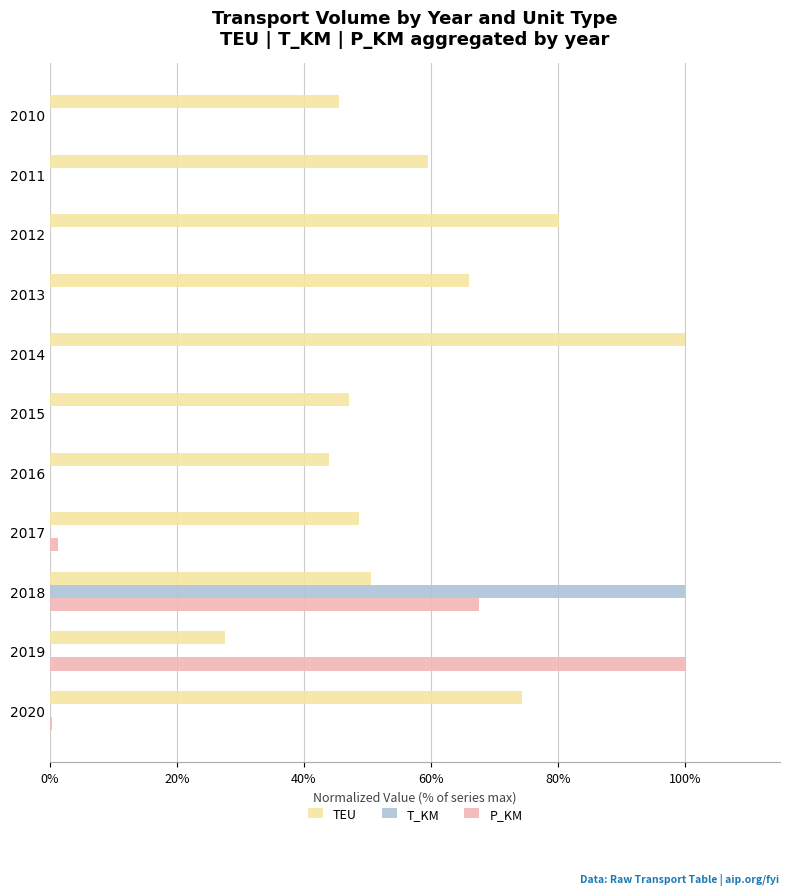

What is the greatest value displayed?

100.0